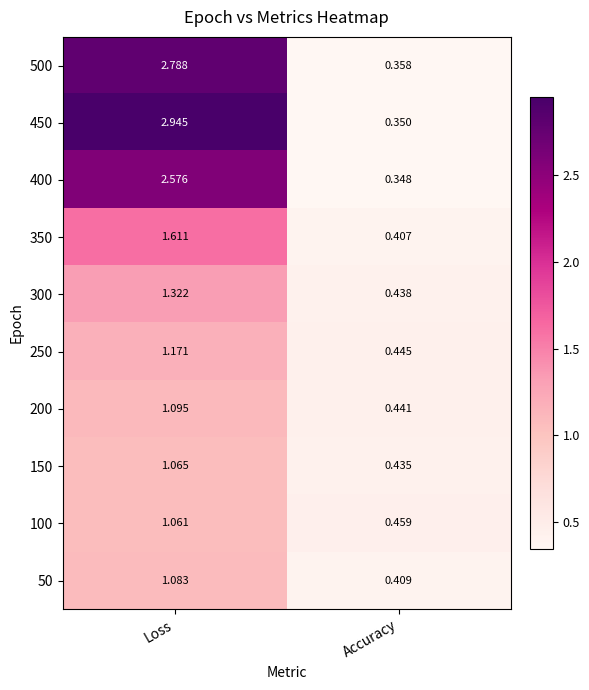

Which series has the largest total across all categories?

450